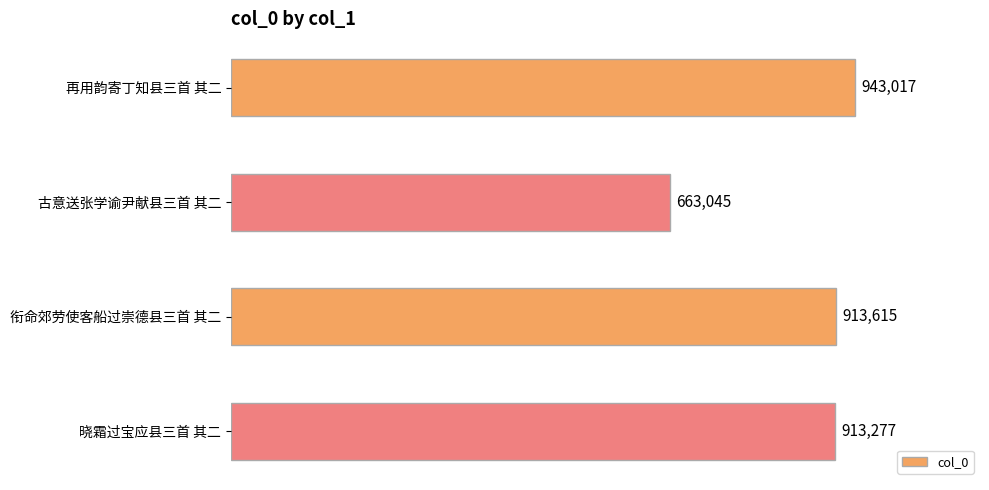

Does the chart contain any negative values?

No